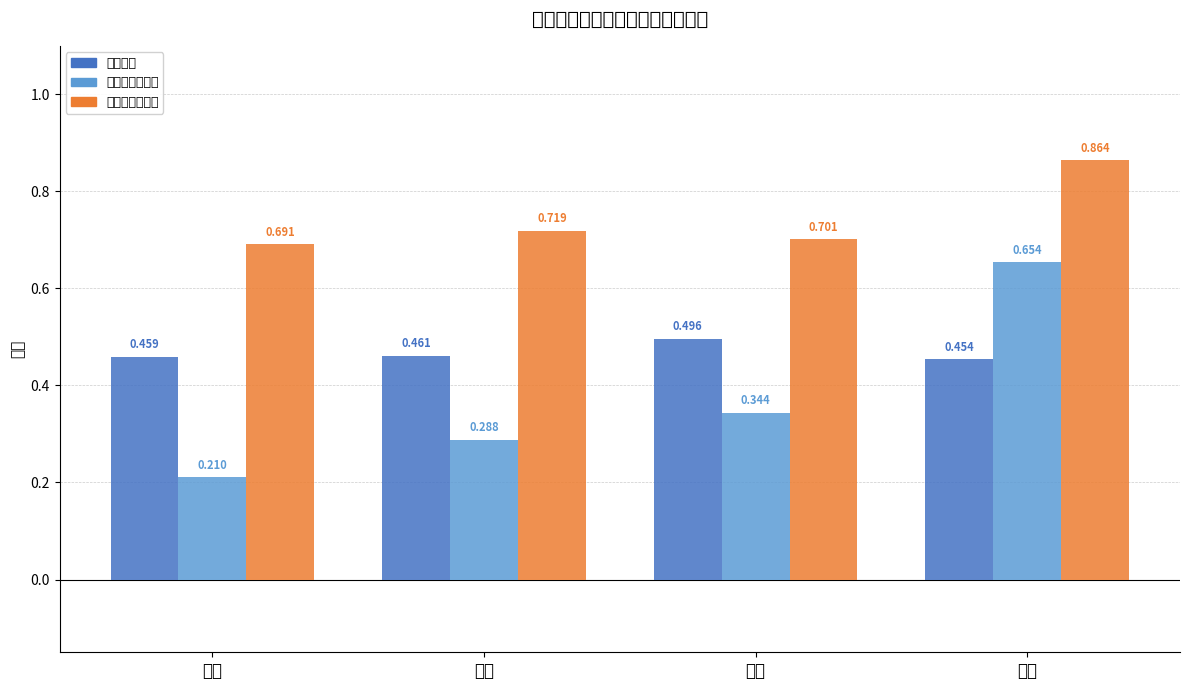

How many groups of bars are there?

4